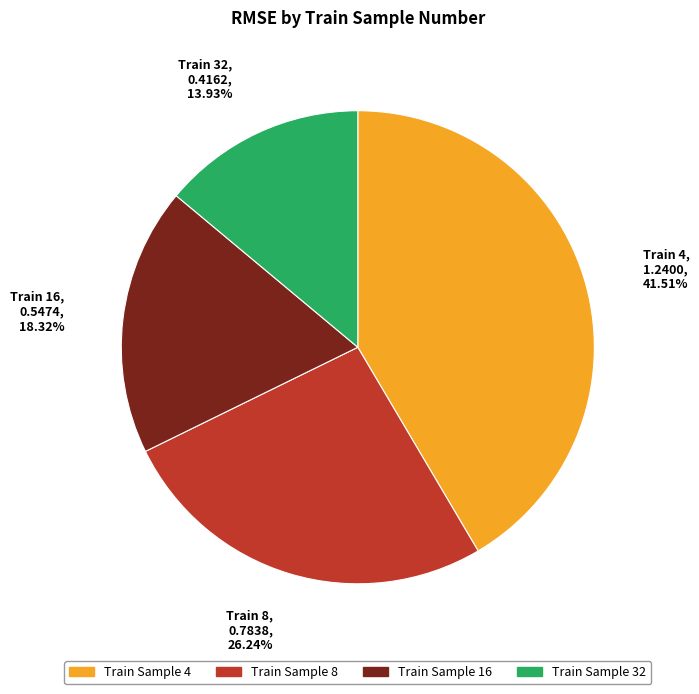

Which slice is the smallest?

Train 32, 0.4162, 13.93%